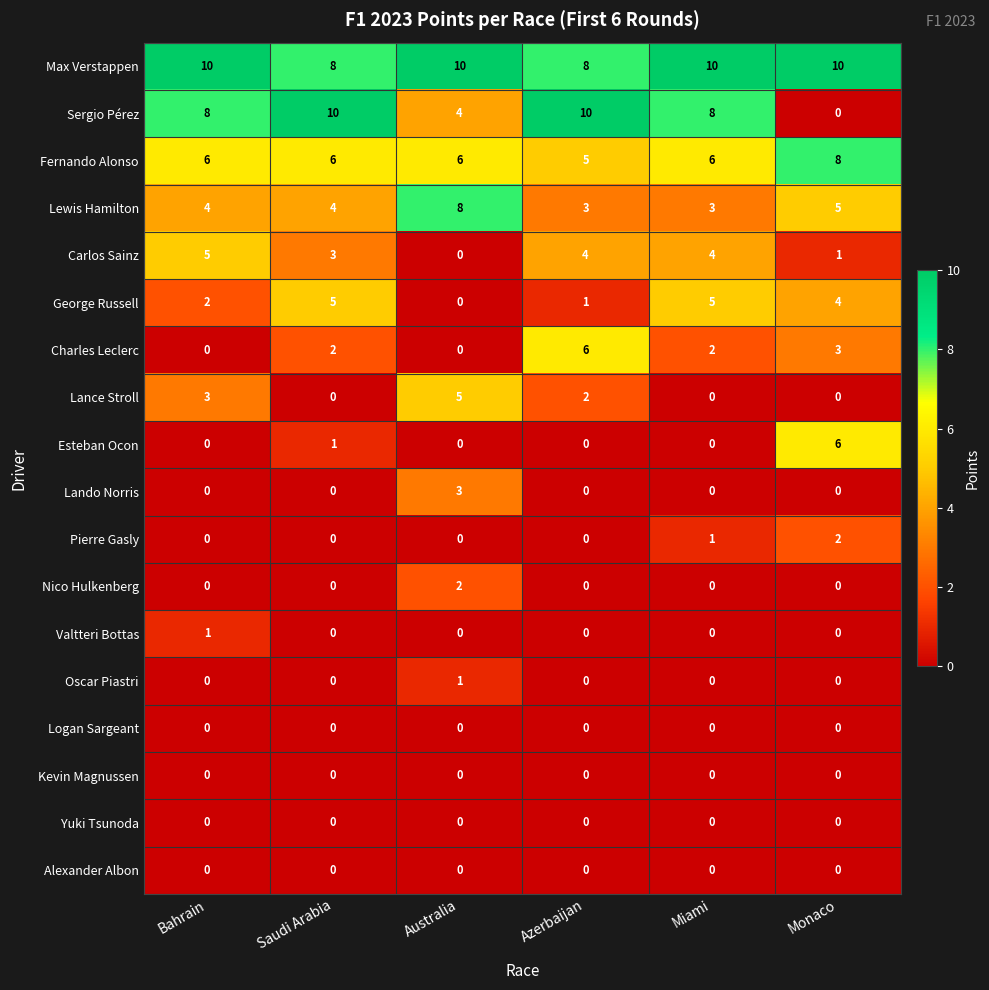

Between Saudi Arabia and Australia, which series saw the biggest shift?

Sergio Pérez